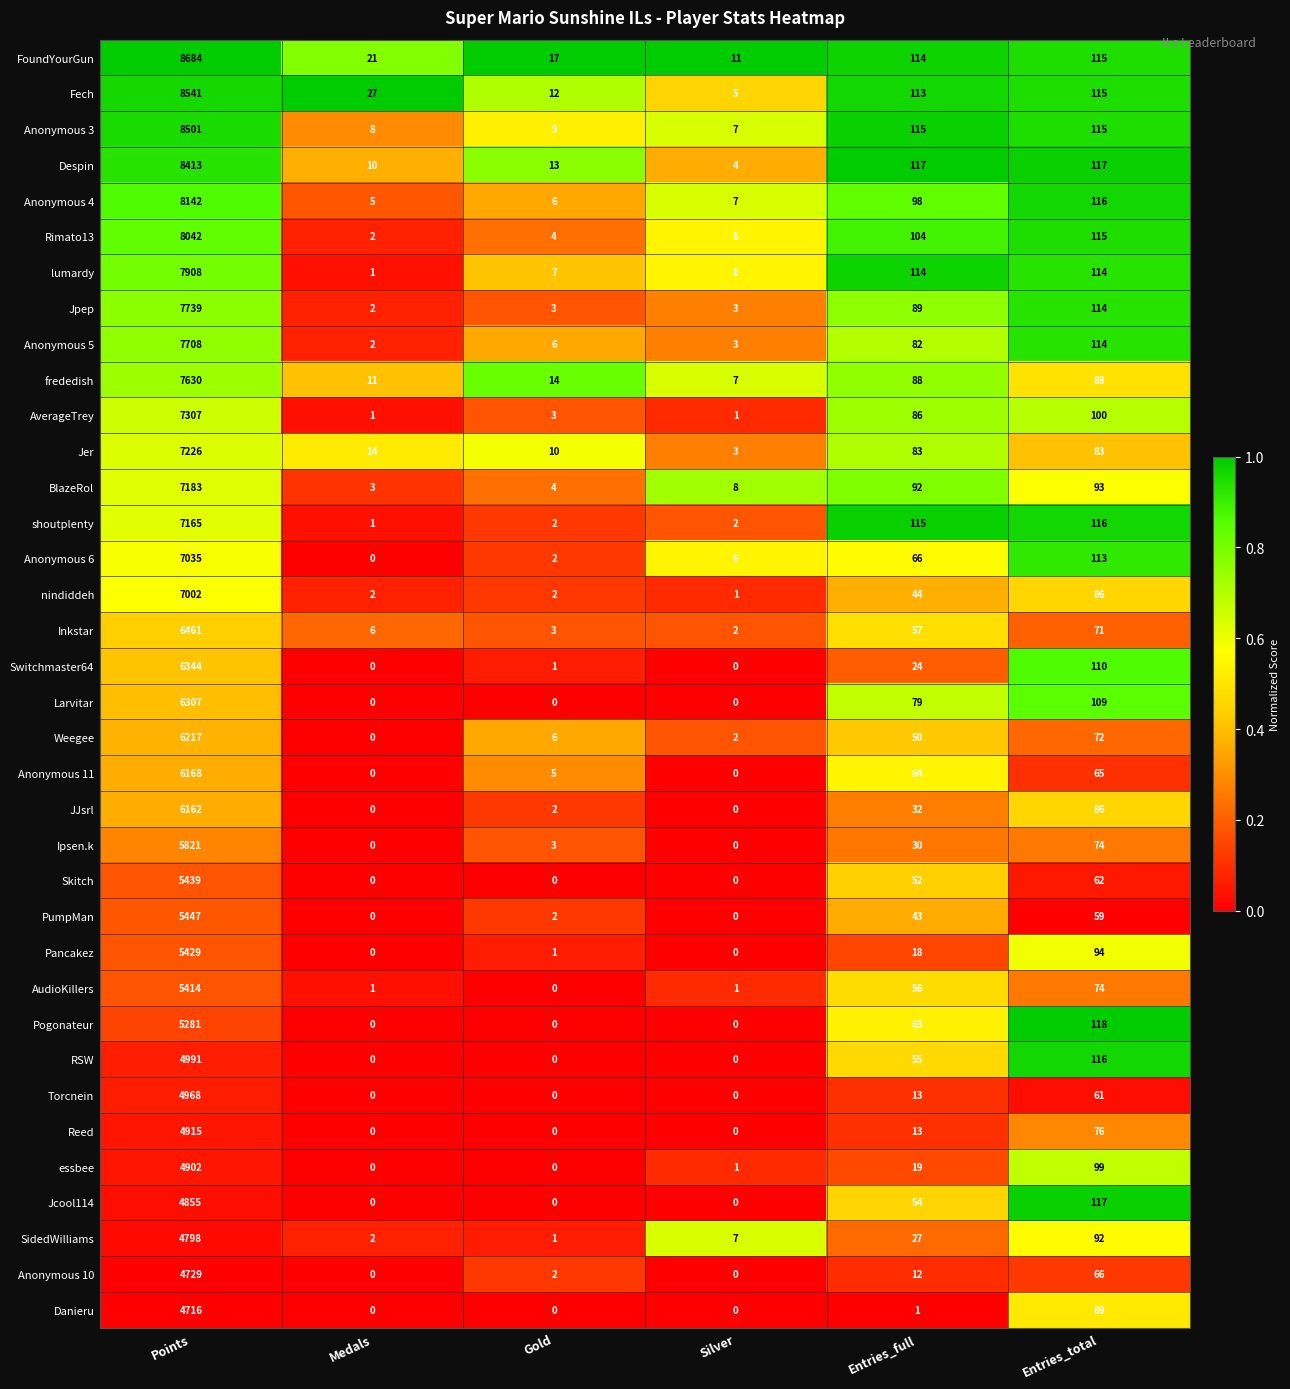

At which label is JJsrl closest to 3081?

Entries_total